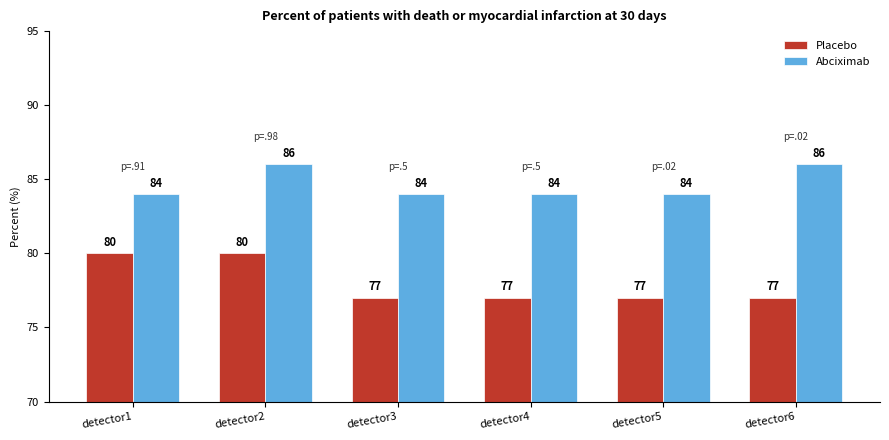

At detector4, list the series in order from smallest to largest.

Placebo, Abciximab